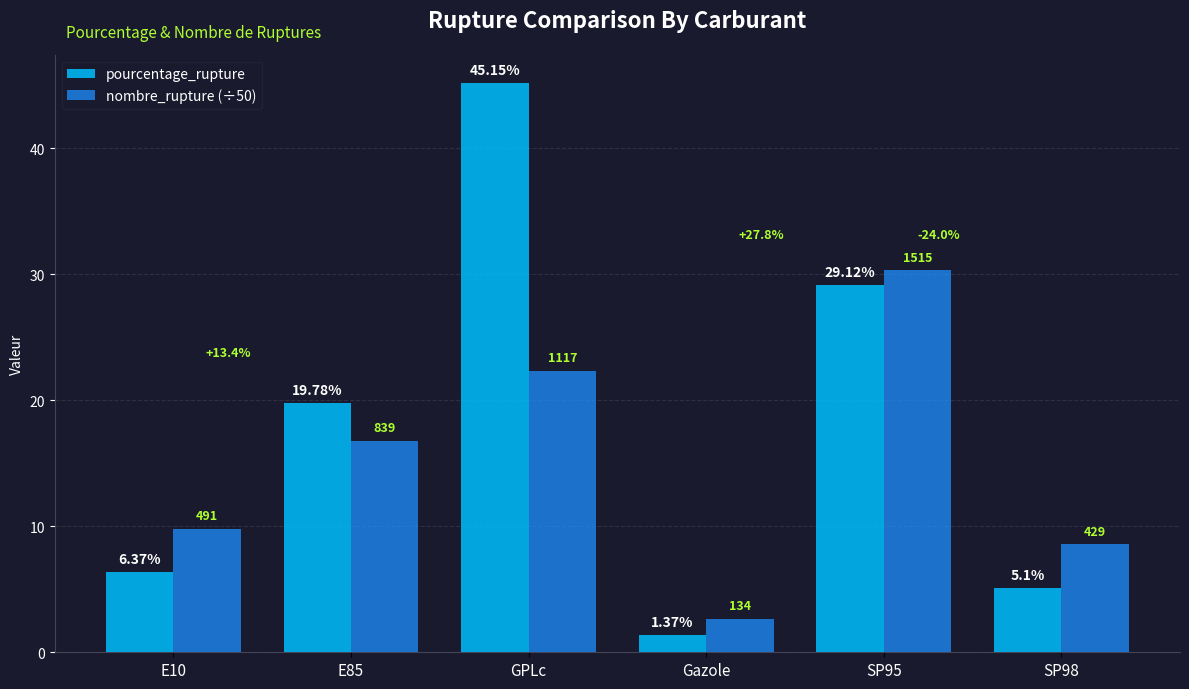

What is the sum of the pourcentage_rupture values at E85 and E10?

26.2